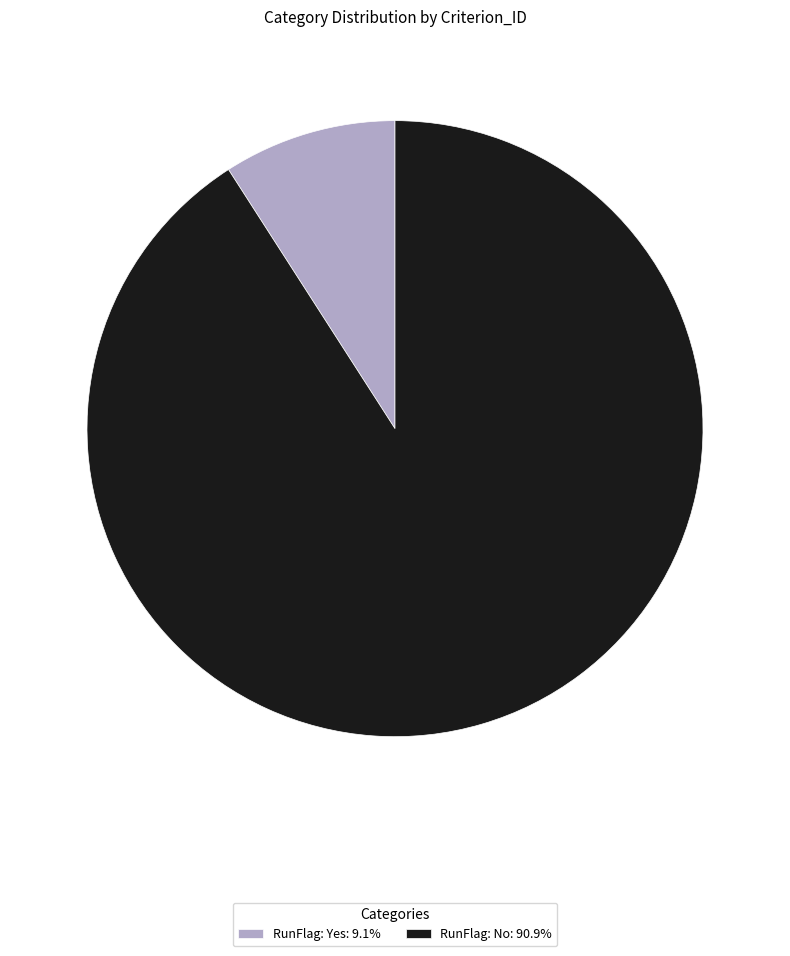

Count the number of slices in the pie.

2